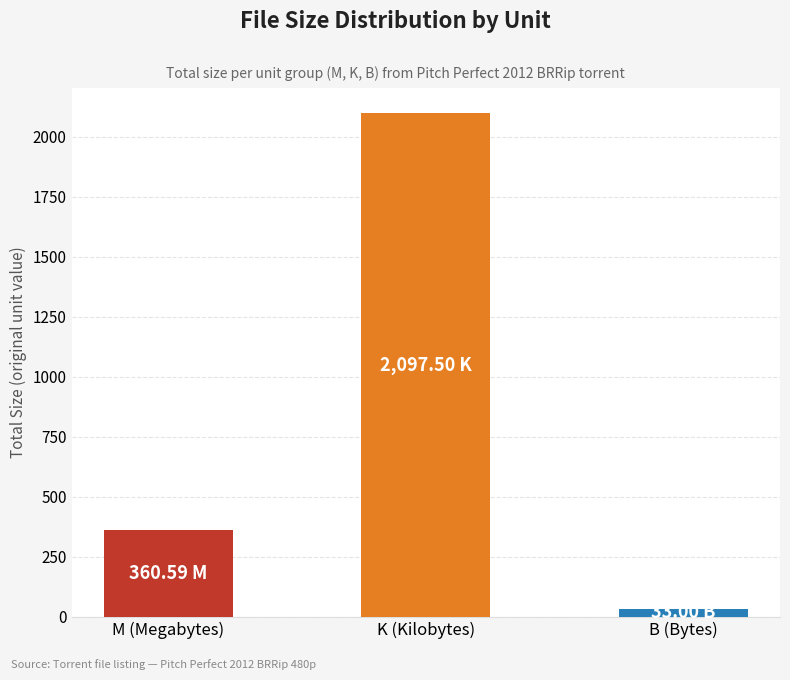

Where does the data first go above 360?

M (Megabytes)